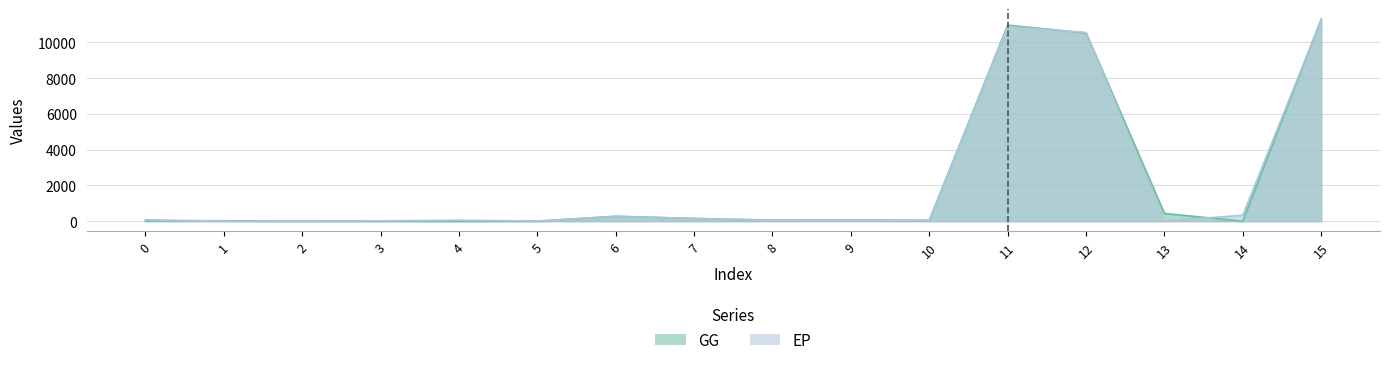

What is the difference between the GG values at 0 and 3?

22.3